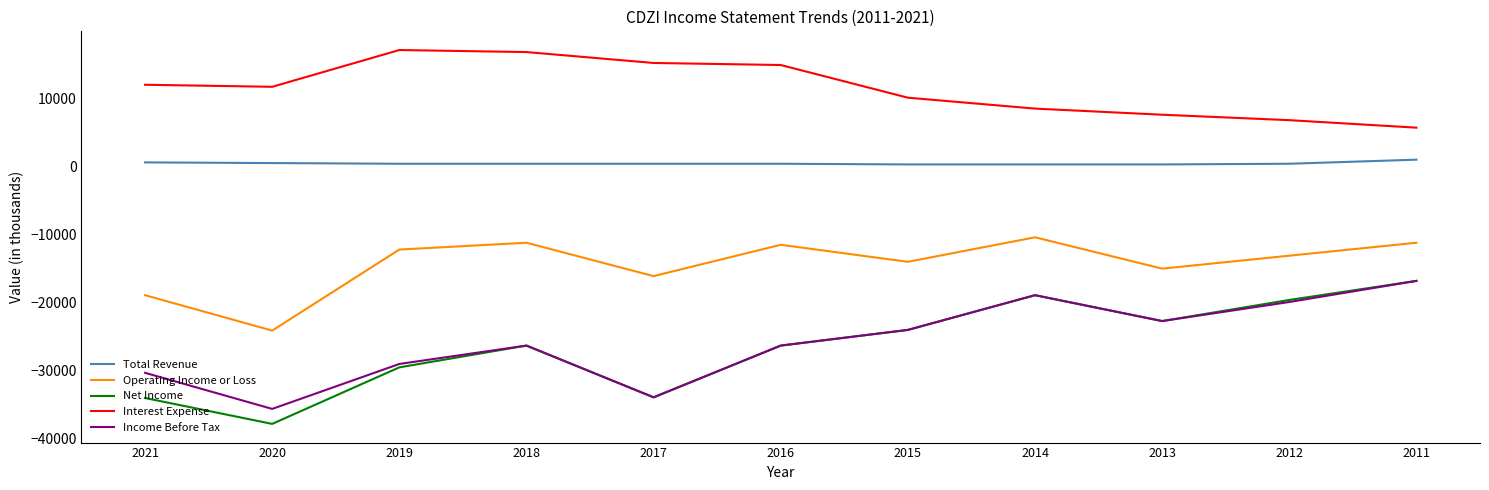

What is the difference between the Net Income values at 2017 and 2012?

14300